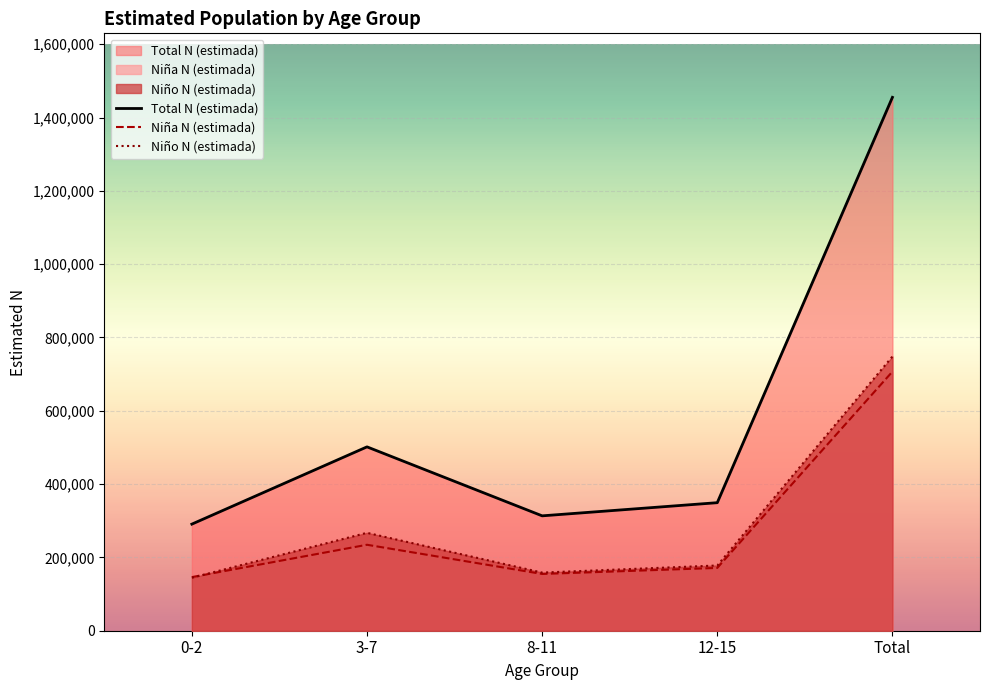

Which series has the largest total across all categories?

Total N (estimada)